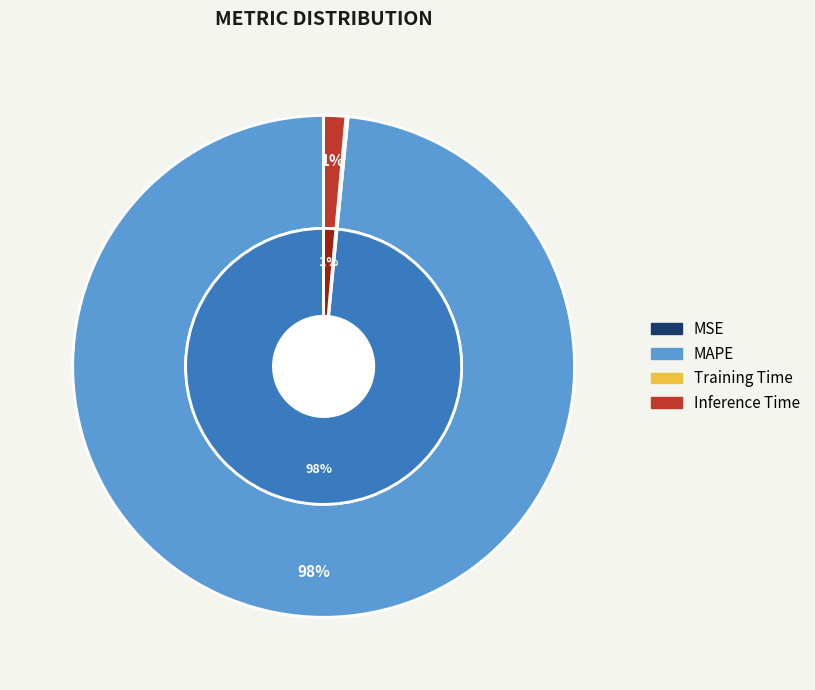

Does Training Time represent more than half of the total?

No